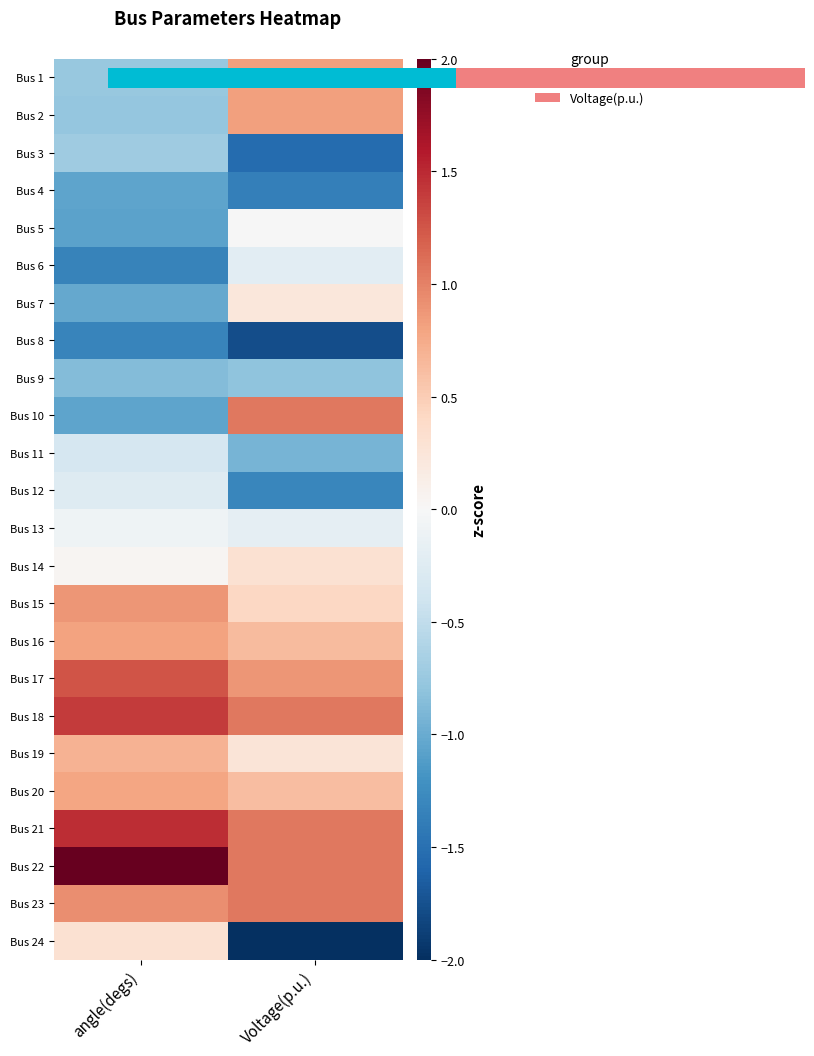

Is it true that Bus 2 equals 0.8 at Voltage(p.u.)?

True